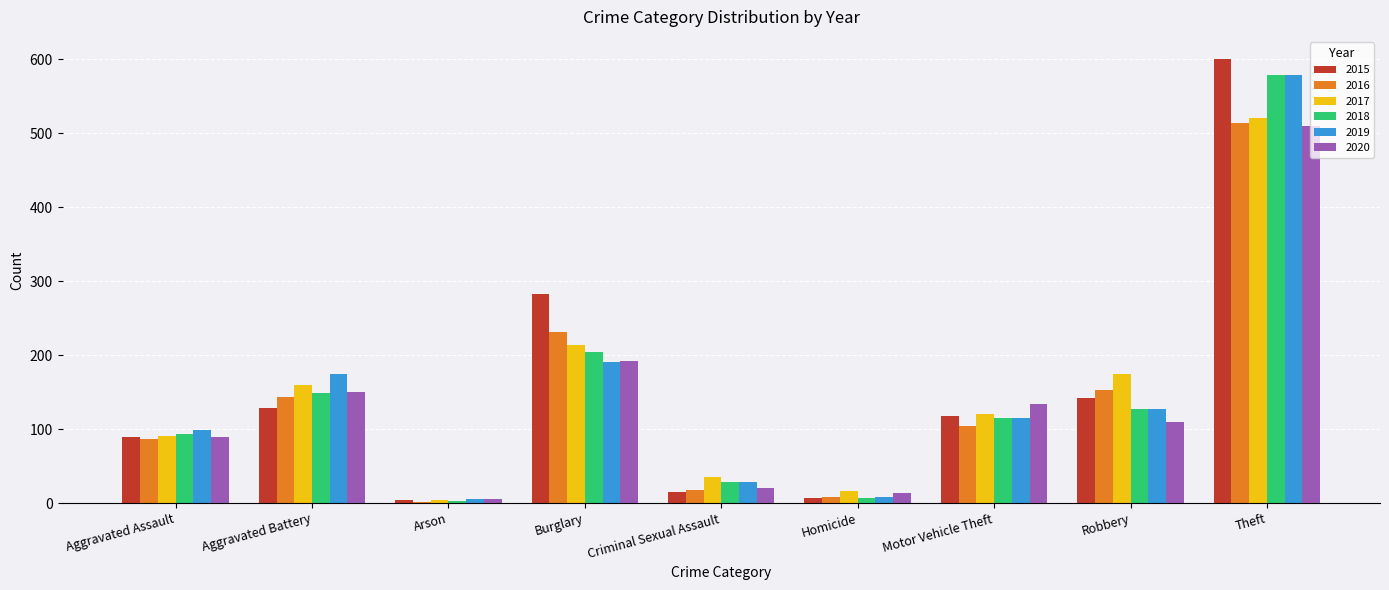

What is the average value of the 2020 series?

136